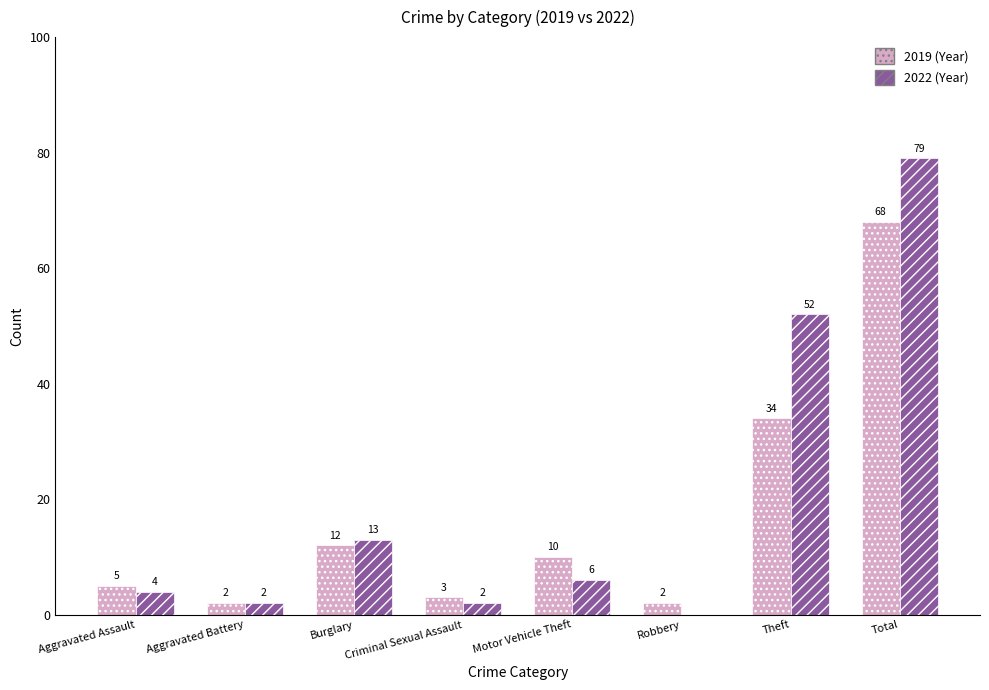

Count the number of categories in the chart.

8